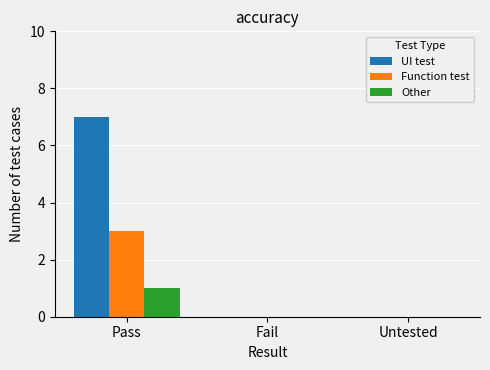

What is the sum of all Function test values?

3